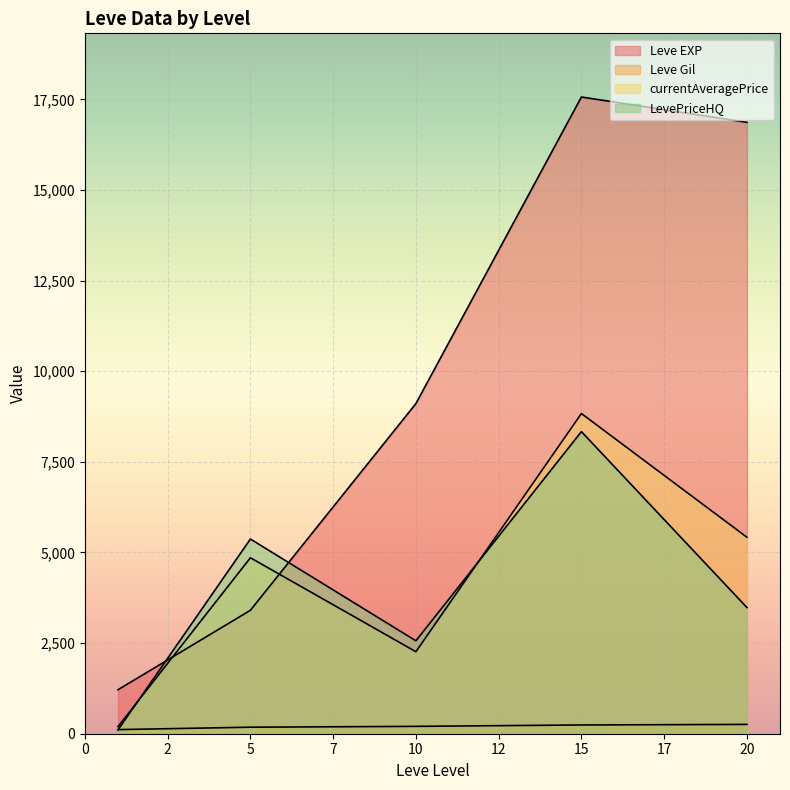

Which series ends up on top after the final intersection of Leve Gil and LevePriceHQ?

Leve Gil